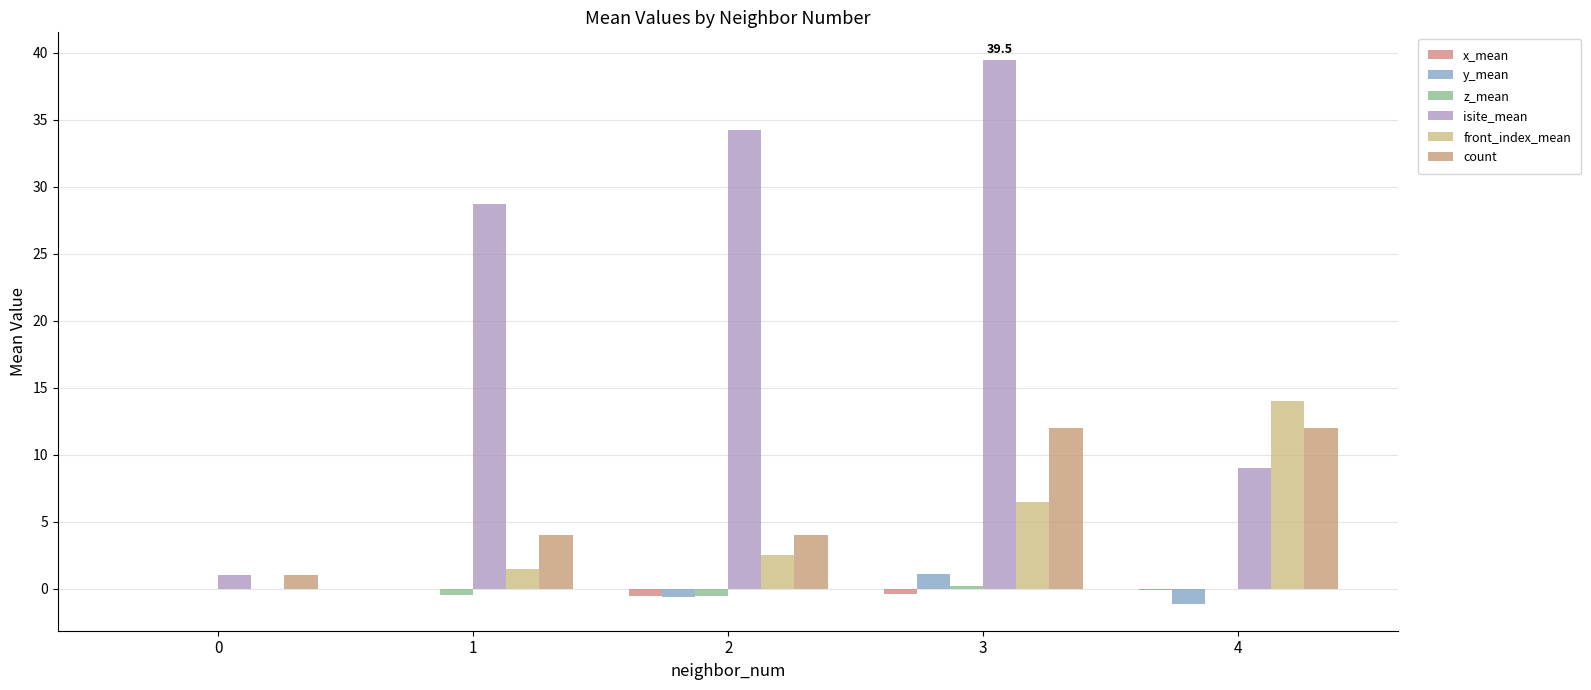

What are all the series names shown in the legend?

x_mean, y_mean, z_mean, isite_mean, front_index_mean, count